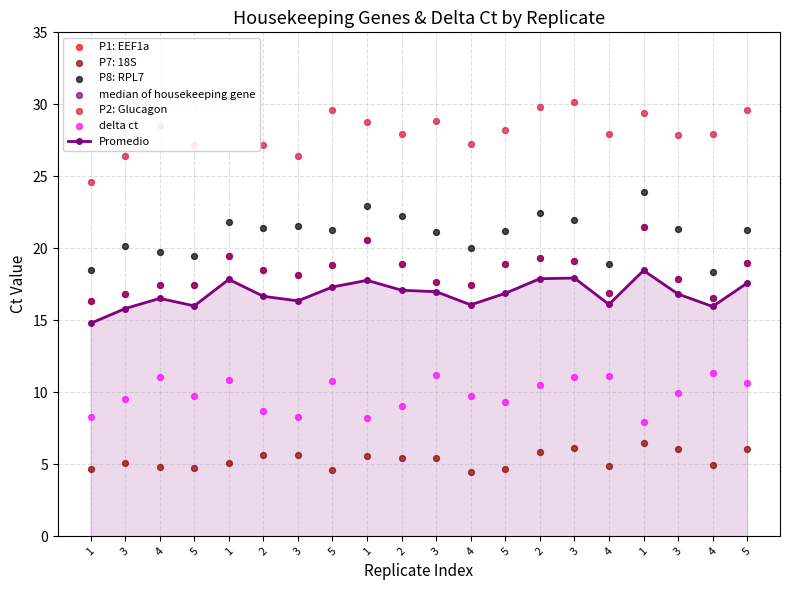

Which series has the largest total across all categories?

P2: Glucagon